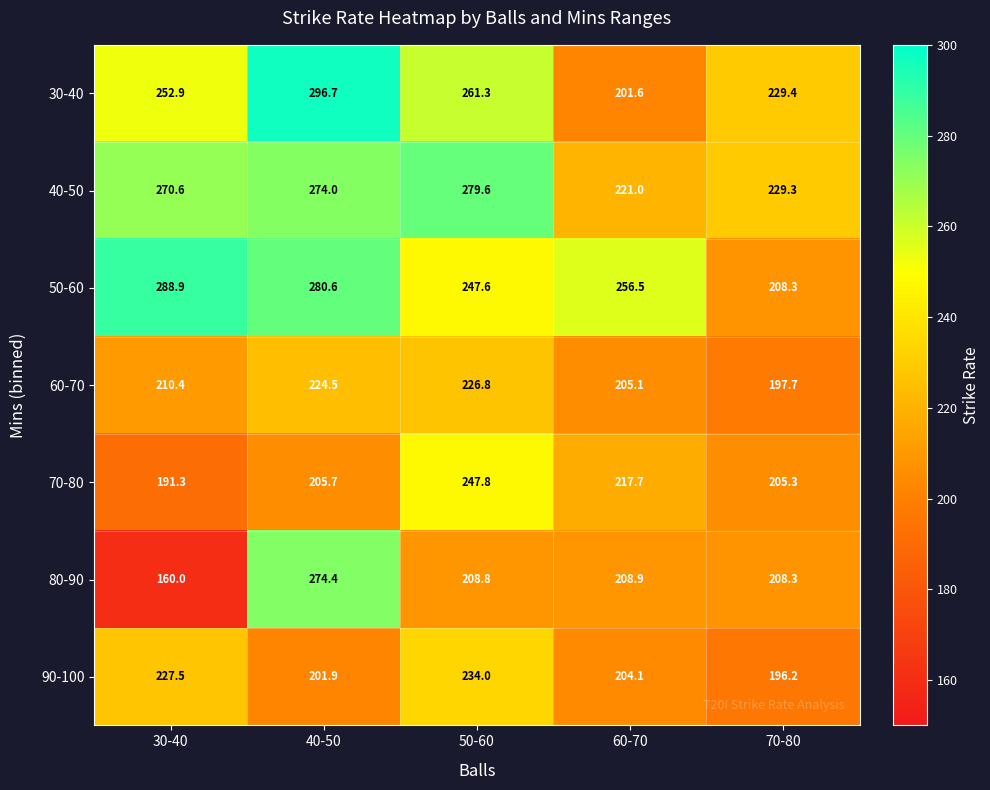

What is the difference between the highest and lowest values at 40-50?

94.8